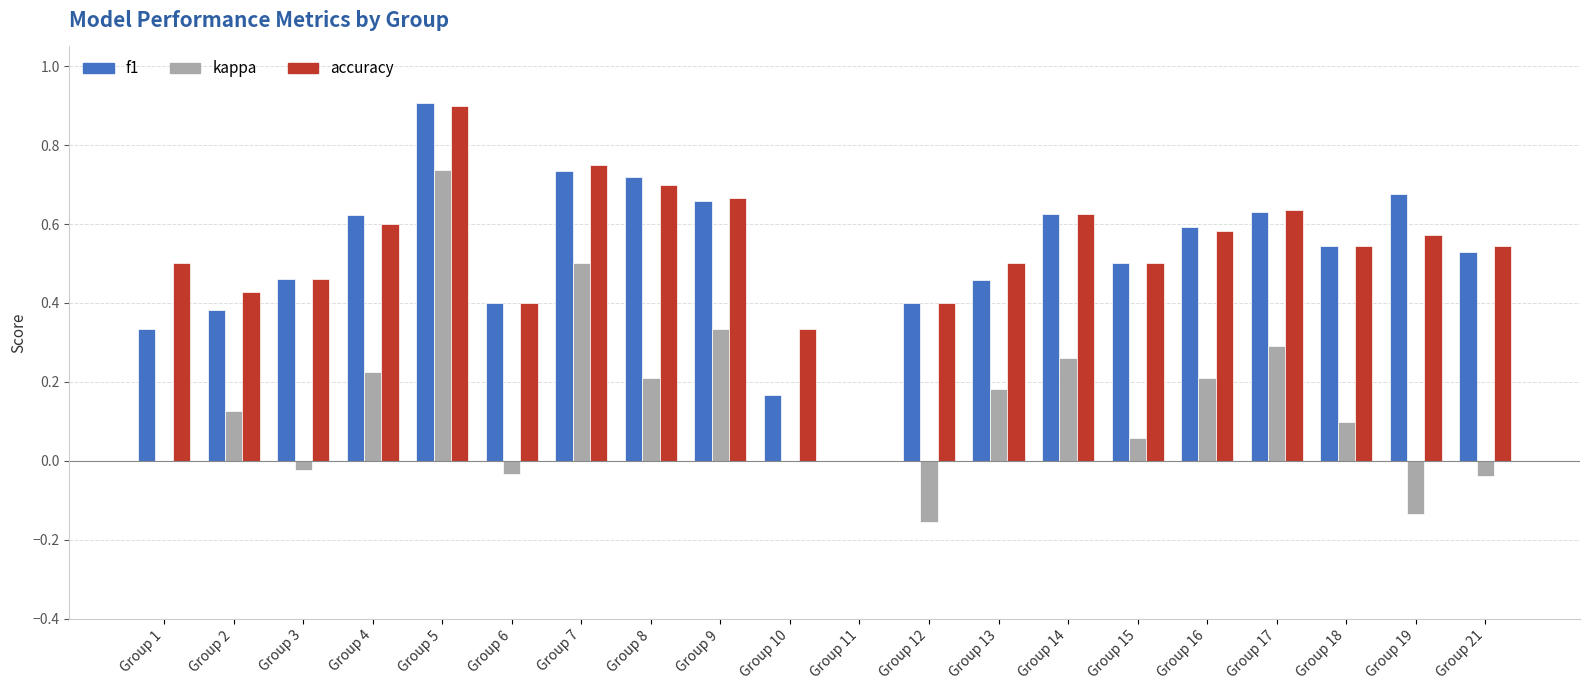

Which series changed the most between Group 9 and Group 21?

kappa